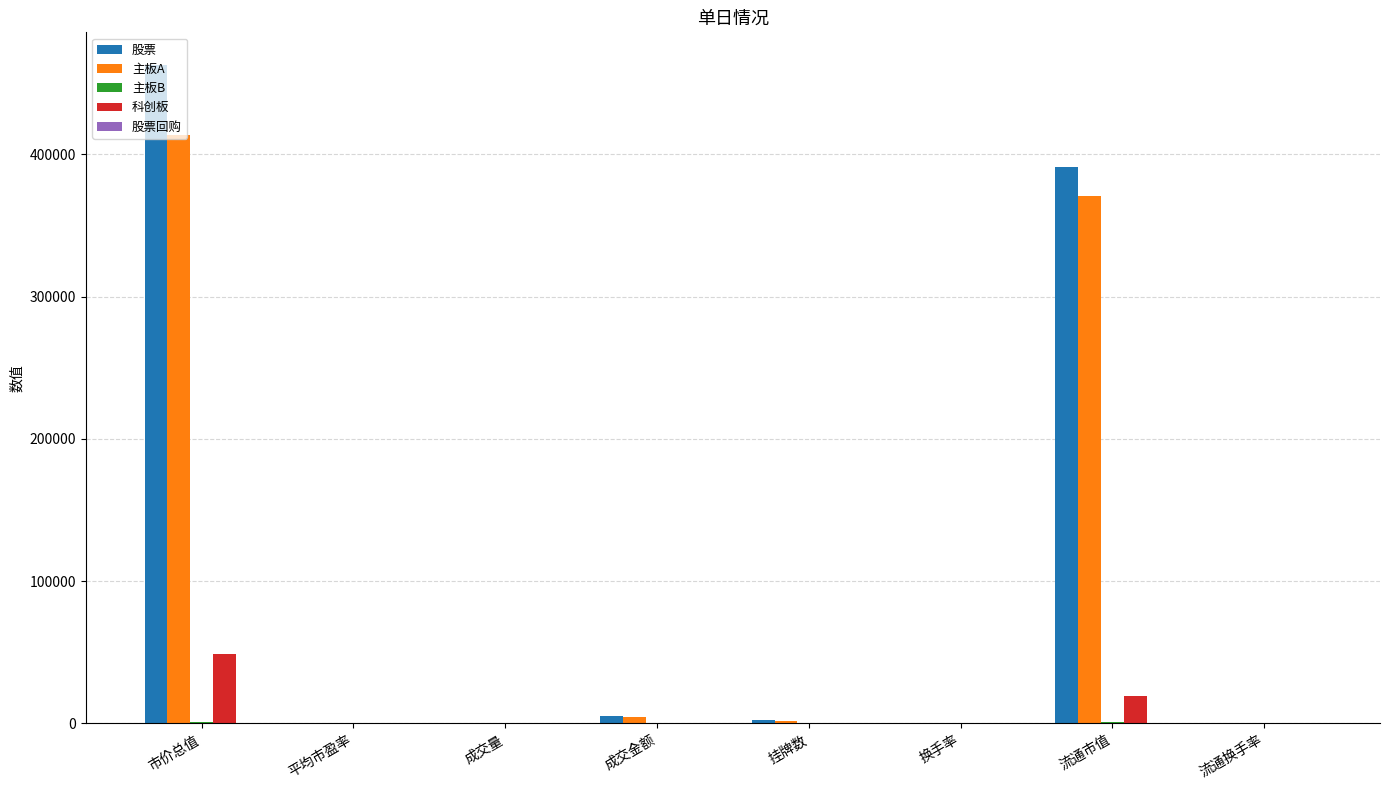

Count the number of data series in this chart.

5